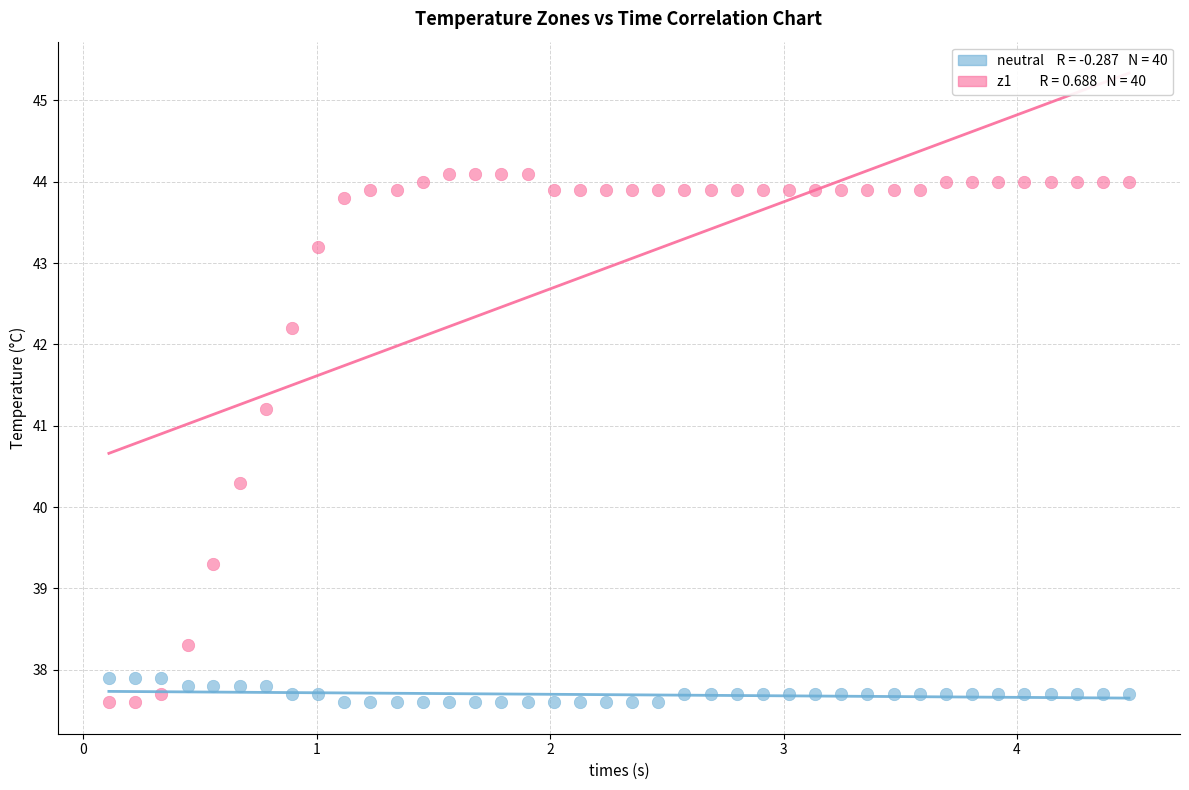

Across all series, what Y value is closest to 40?

40.3